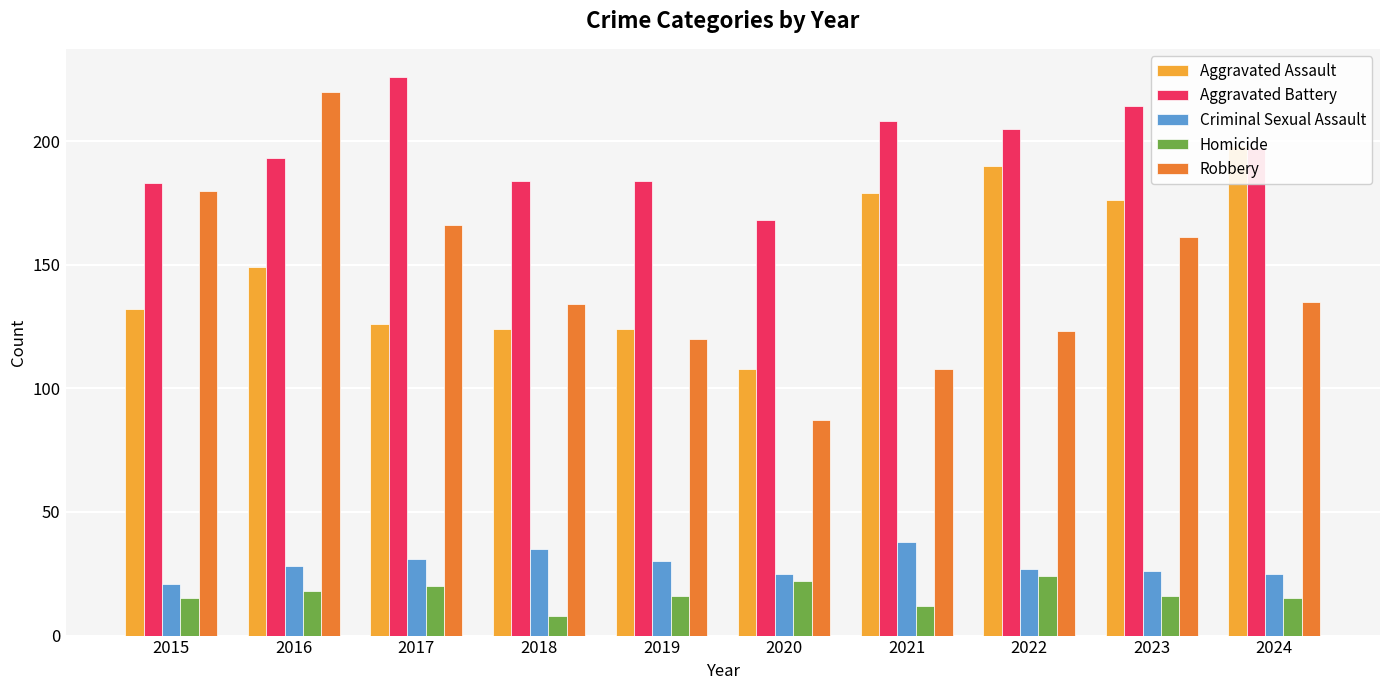

What are all the series names shown in the legend?

Aggravated Assault, Aggravated Battery, Criminal Sexual Assault, Homicide, Robbery